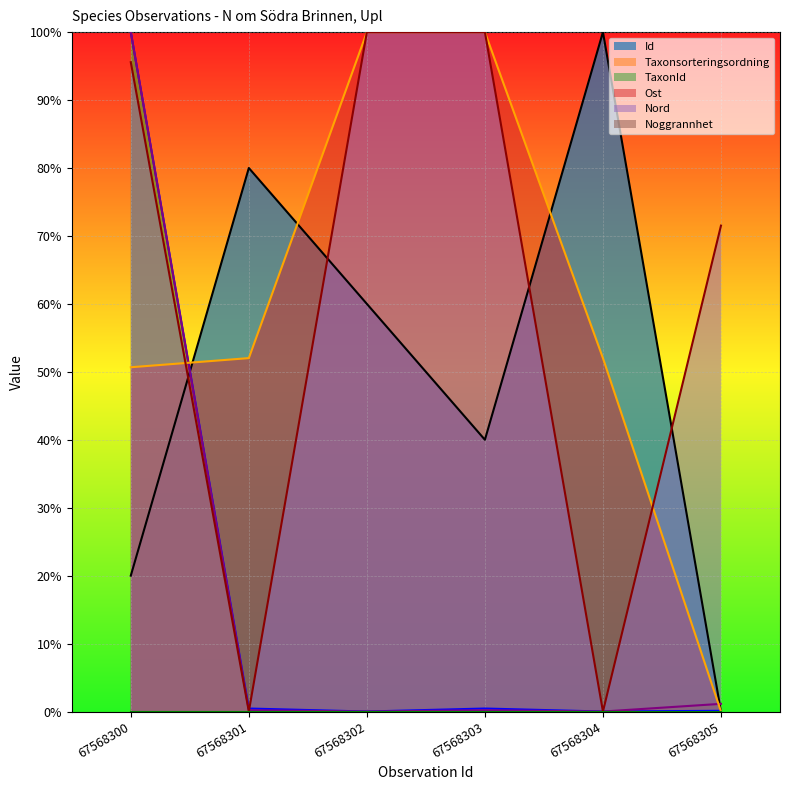

Which series ends up on top after the final intersection of Id and Nord?

Nord